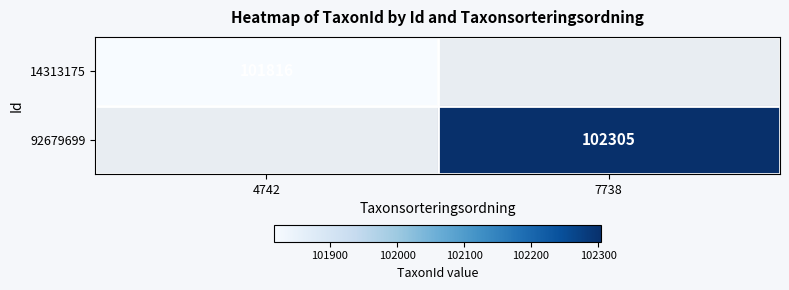

Is it true that 14313175 equals 167142.9 at 4742?

False